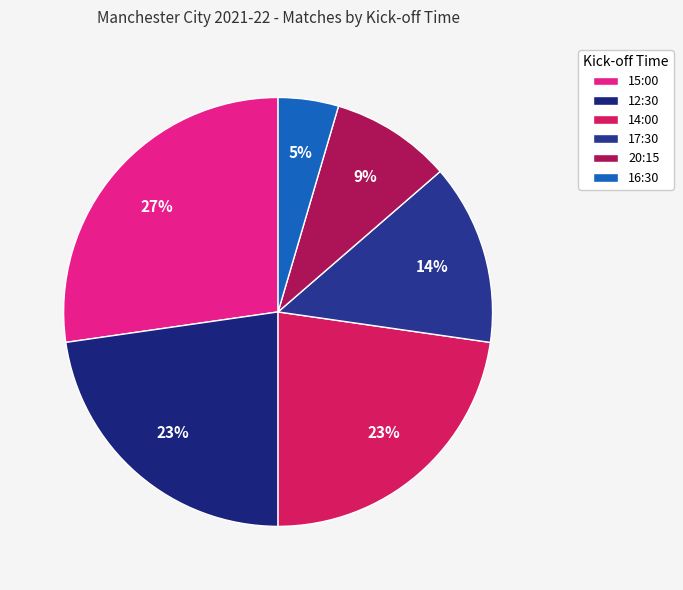

Which category has the biggest portion of the pie?

15:00